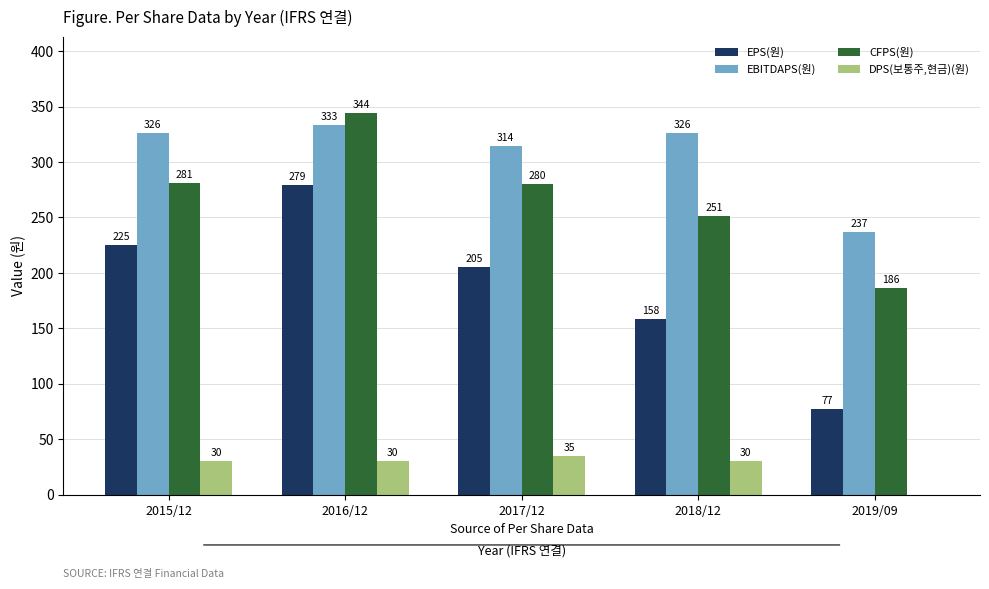

At which category is the sum across all series the highest?

2016/12